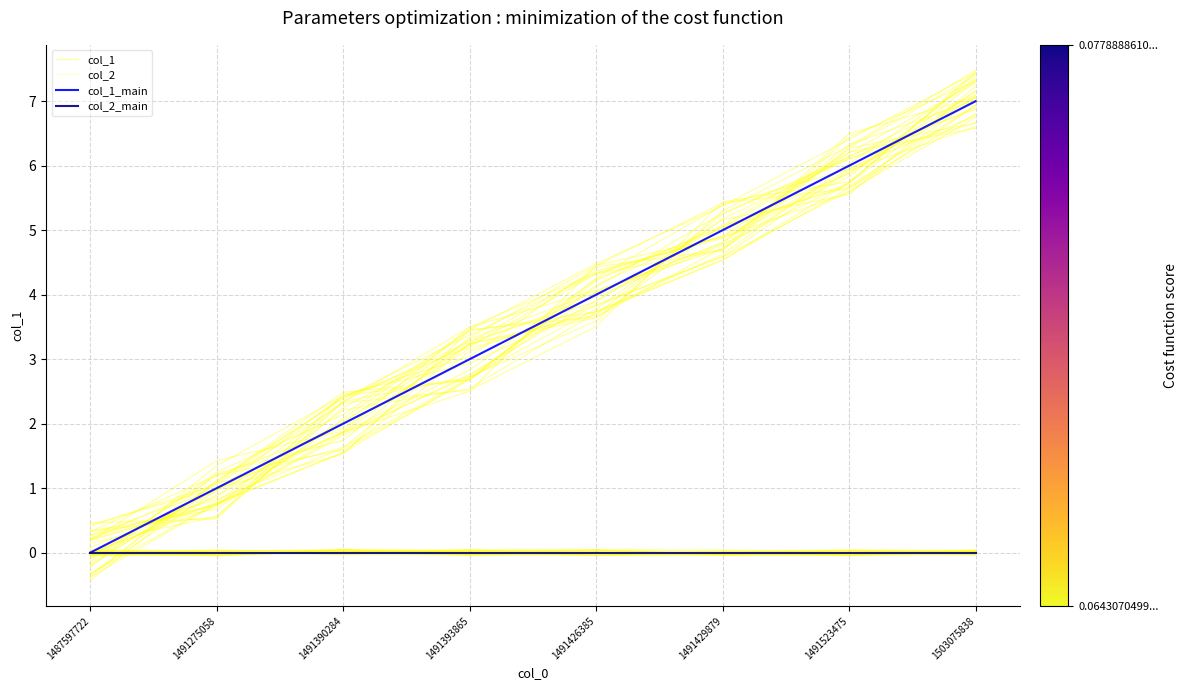

At which category is the sum across all series the highest?

1503075838